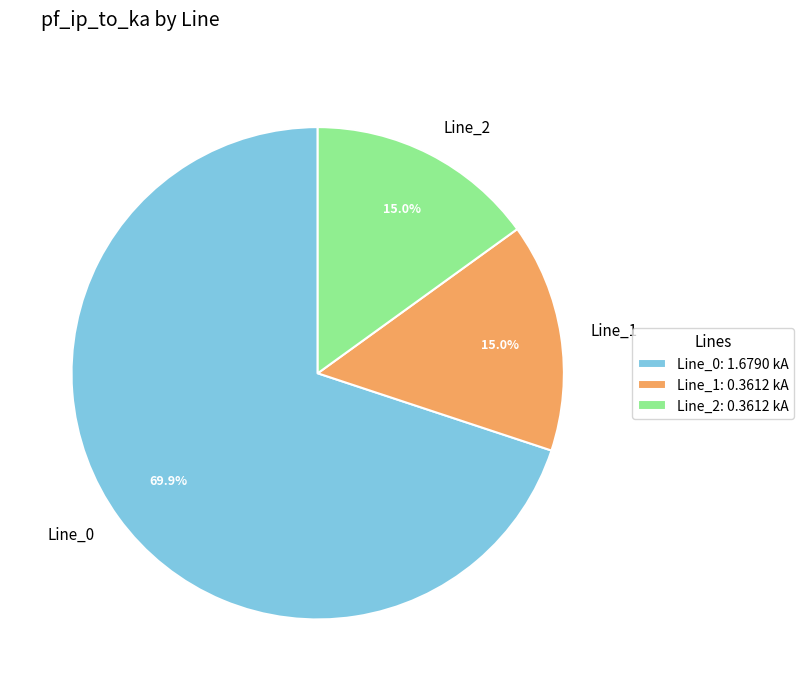

Is there any slice that represents more than half of the pie?

Yes